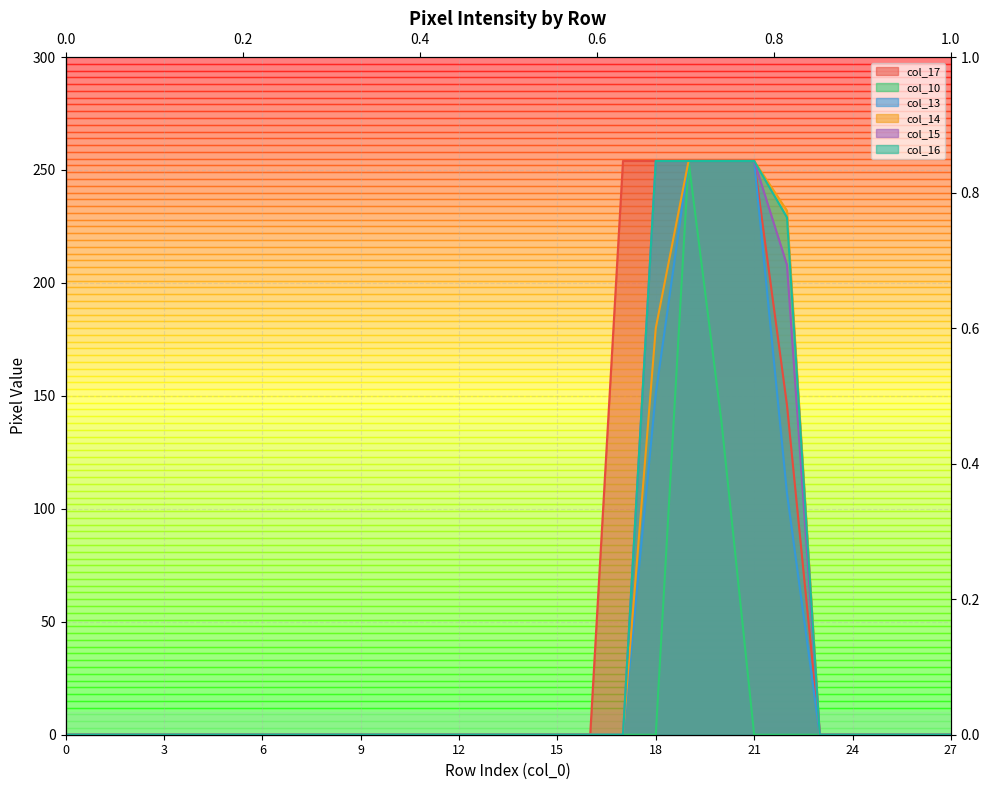

True or false: col_16 has more than 2 points higher than both neighbors.

False